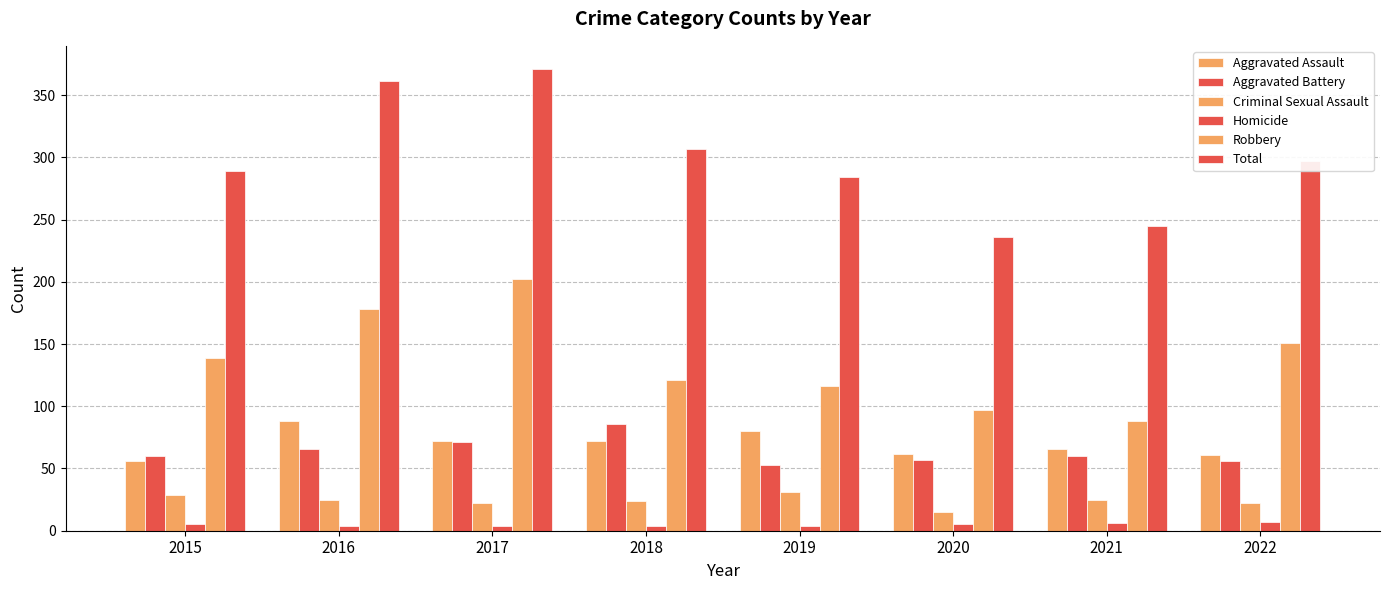

Count the number of data series in this chart.

6